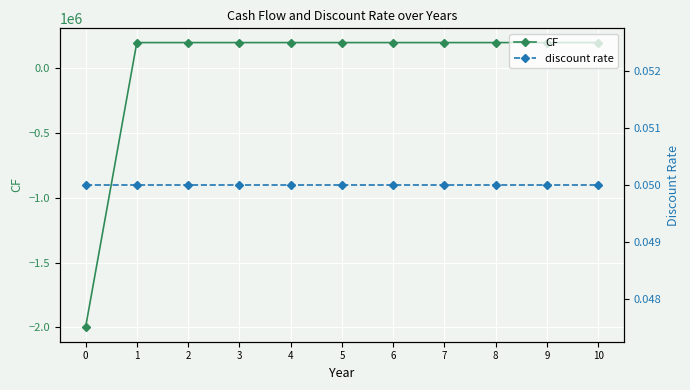

Rank the series by their average value, from highest to lowest.

discount rate, CF